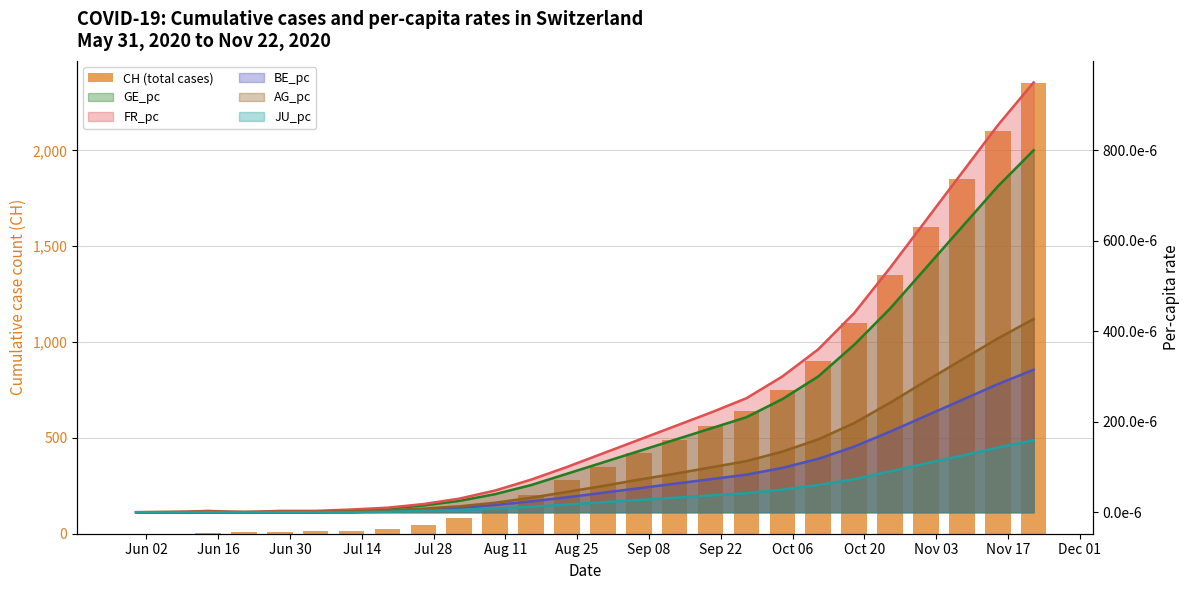

Count the number of categories in the chart.

26